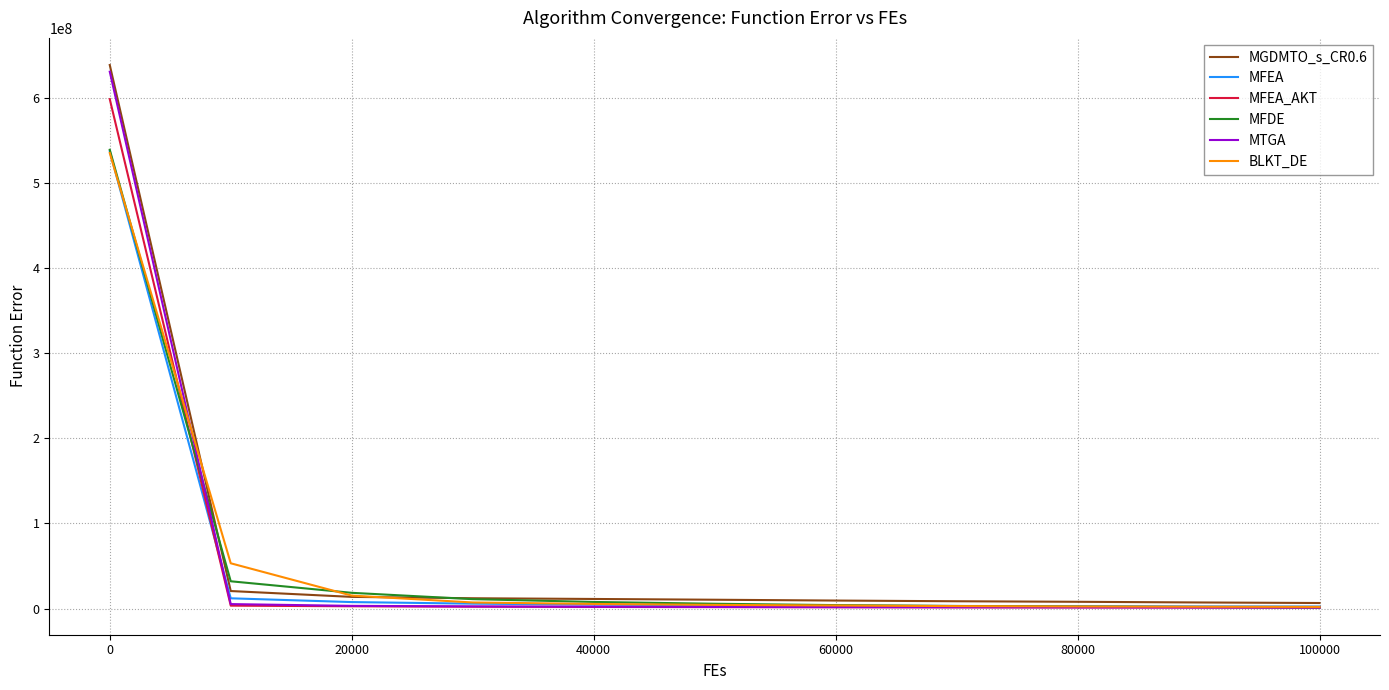

What is the maximum value for MGDMTO_s_CR0.6?

638187263.7